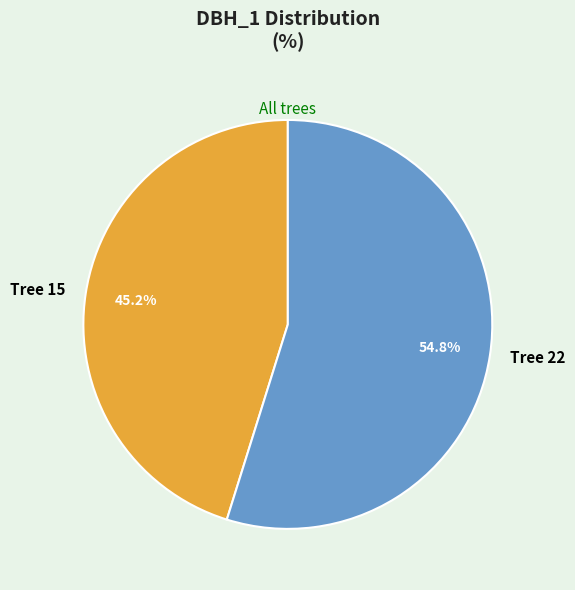

Combined, do Tree 22 and Tree 15 account for over 50%?

Yes